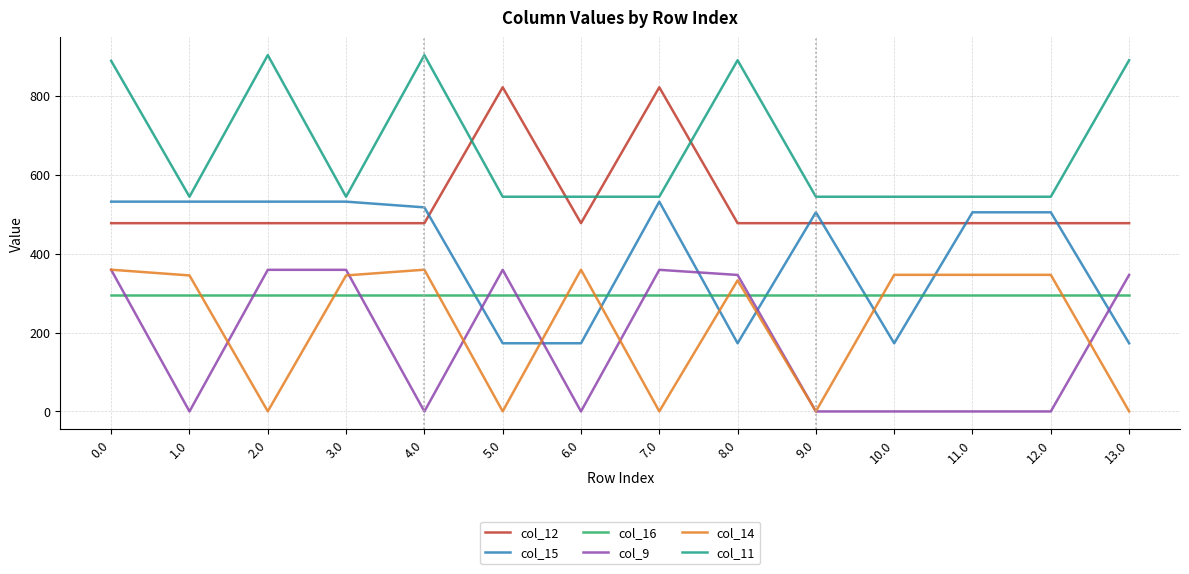

What are all the series names shown in the legend?

col_12, col_15, col_16, col_9, col_14, col_11